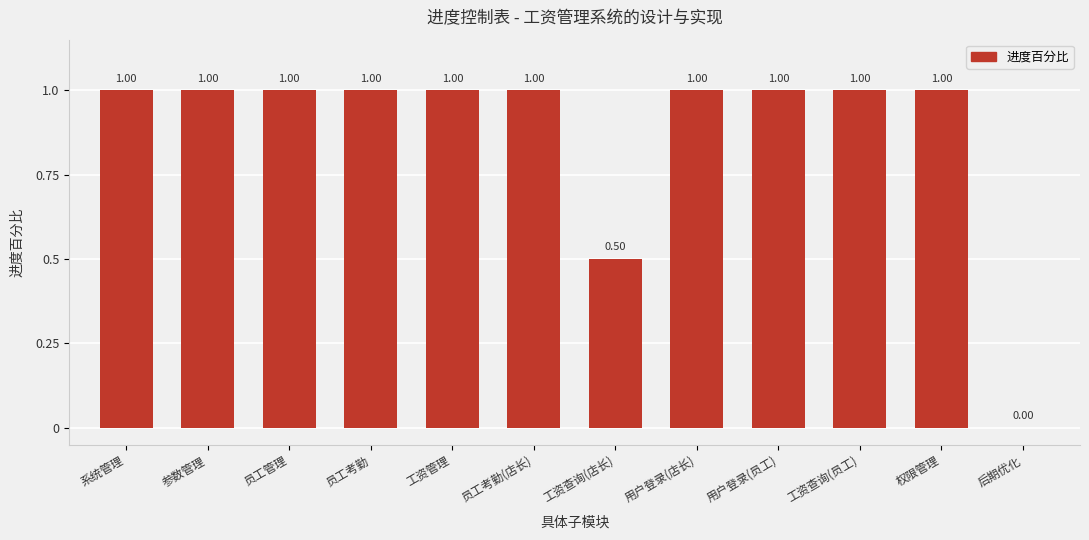

What is the ratio of the value at 工资查询(店长) to the value at 权限管理?

0.5